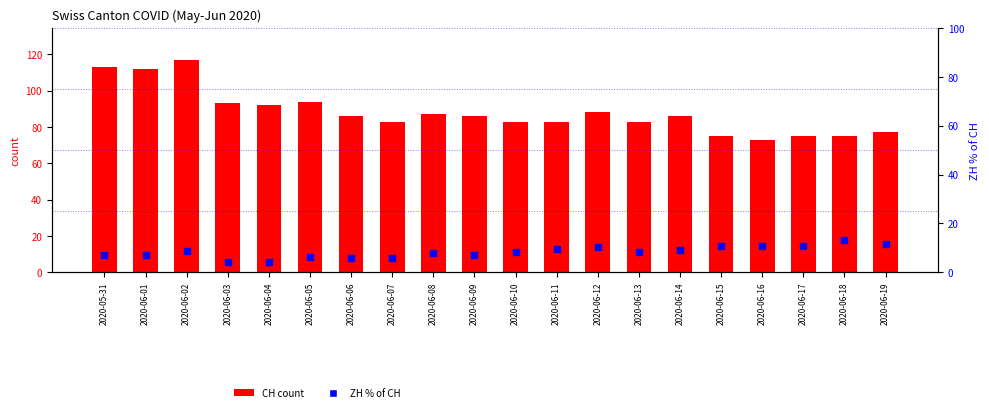

At how many categories does at least one series exceed 78?

15